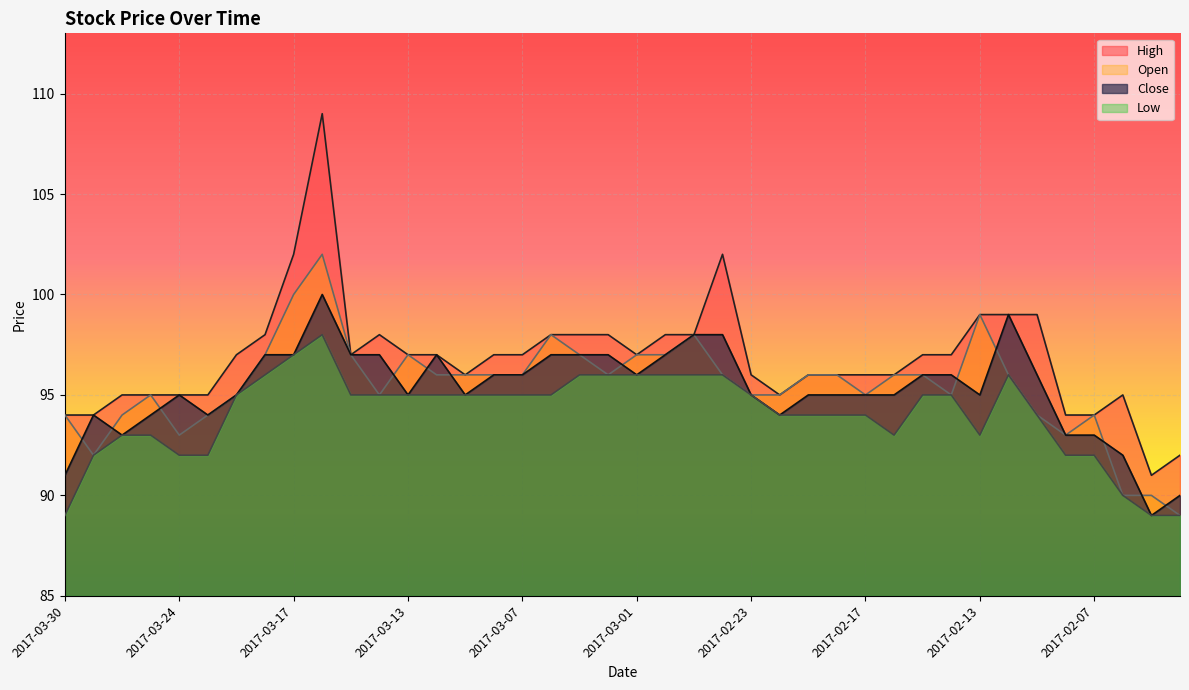

In Close, how many points are higher than both neighbors (excluding endpoints)?

5